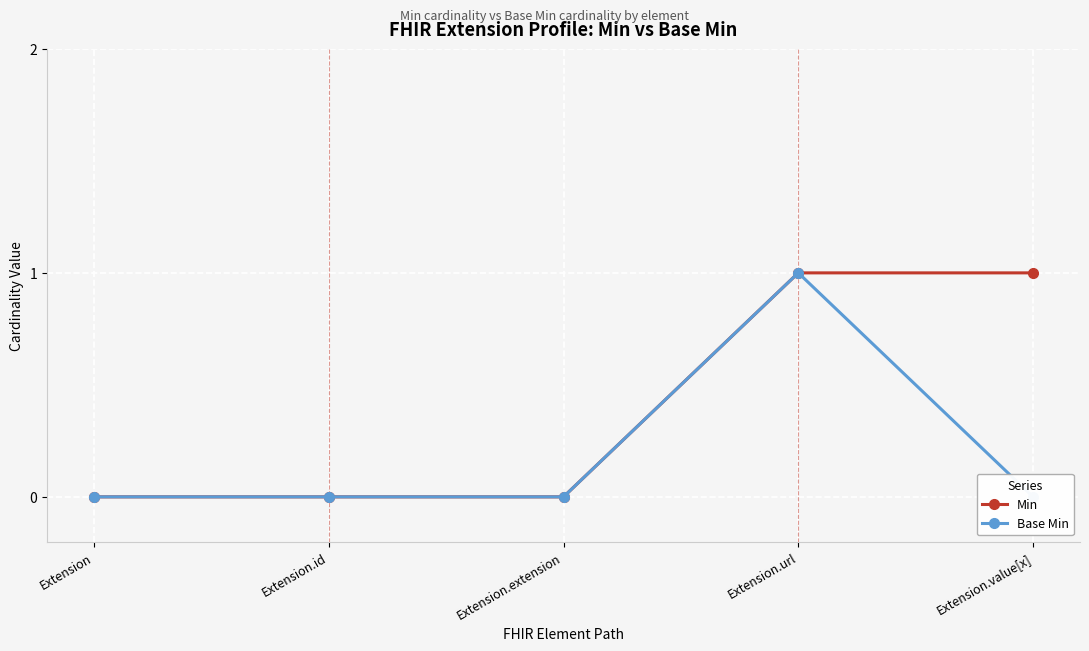

What is the label of the 5th point from the left?

Extension.value[x]